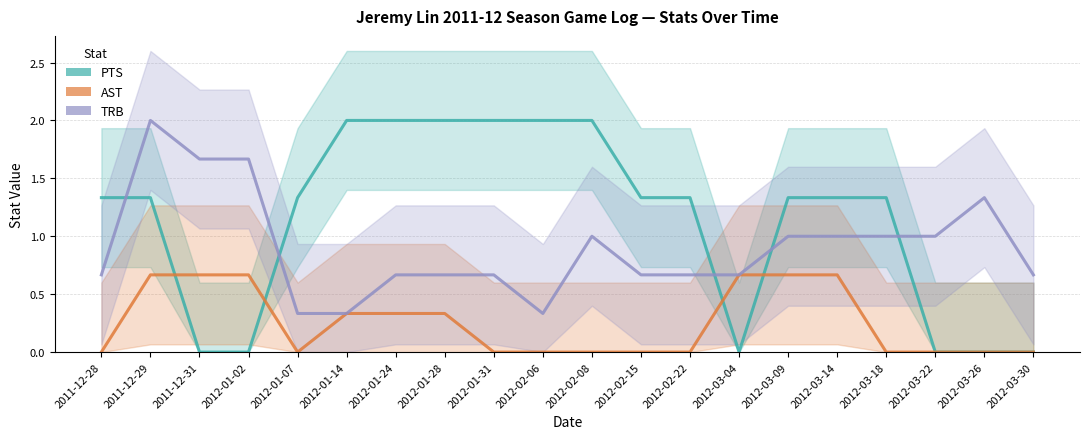

Where do AST and PTS first cross each other?

2011-12-29 and 2011-12-31